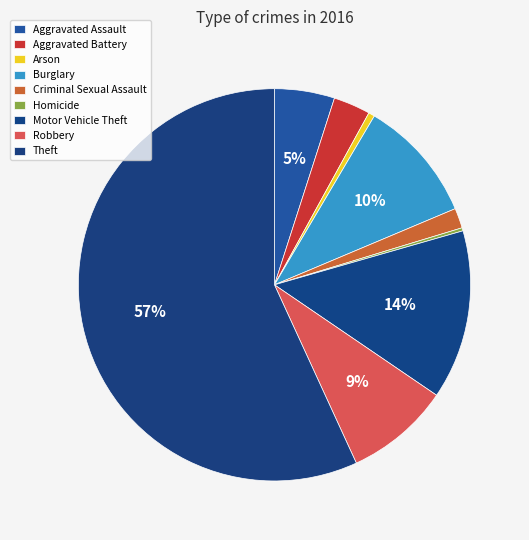

To the nearest percent, what is the difference between the largest and smallest slice percentages?

57%